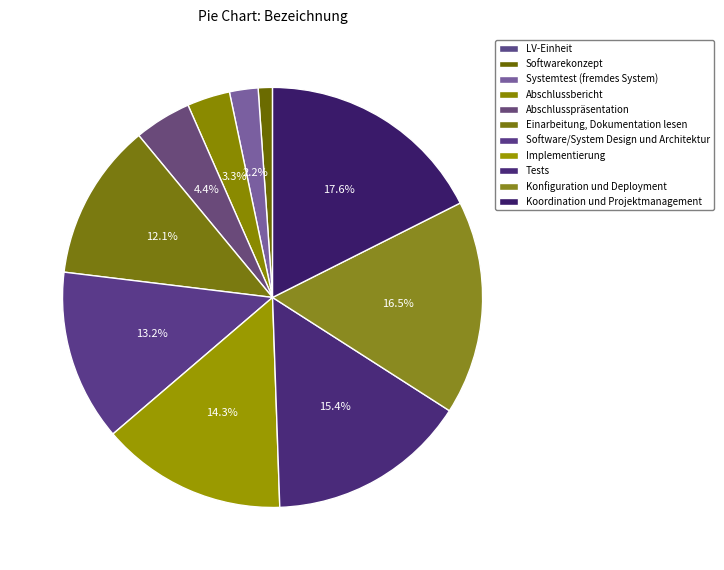

Approximately how many times larger is the value at Softwarekonzept compared to Implementierung?

0.1